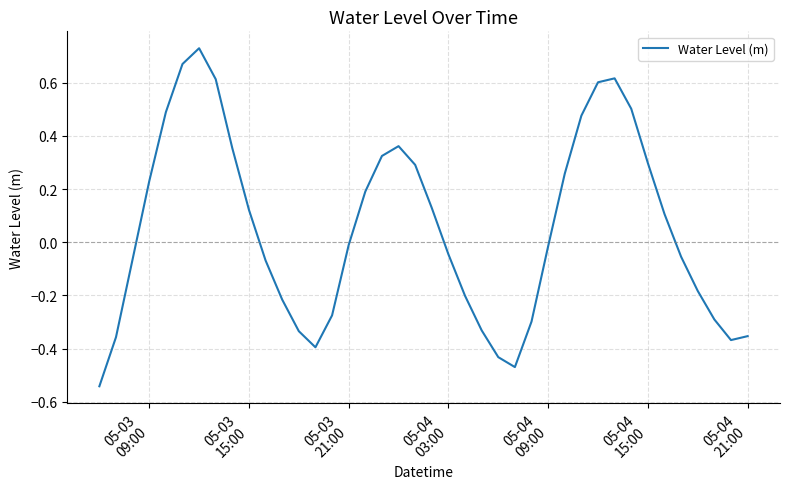

What is the difference between the maximum and minimum values?

1.3